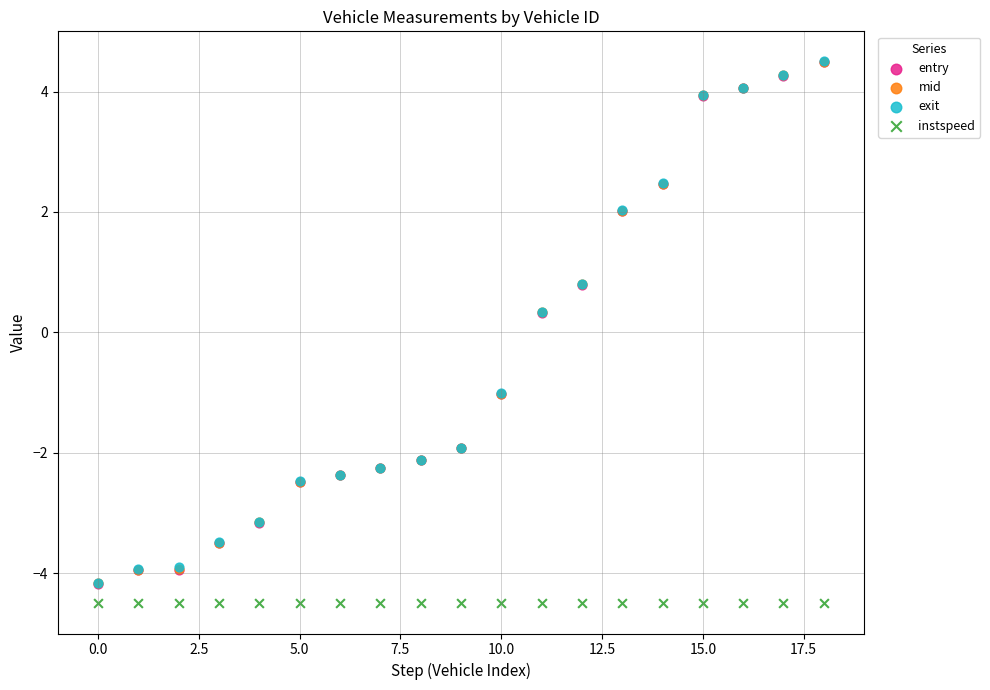

What are all the series names shown in the legend?

entry, mid, exit, instspeed